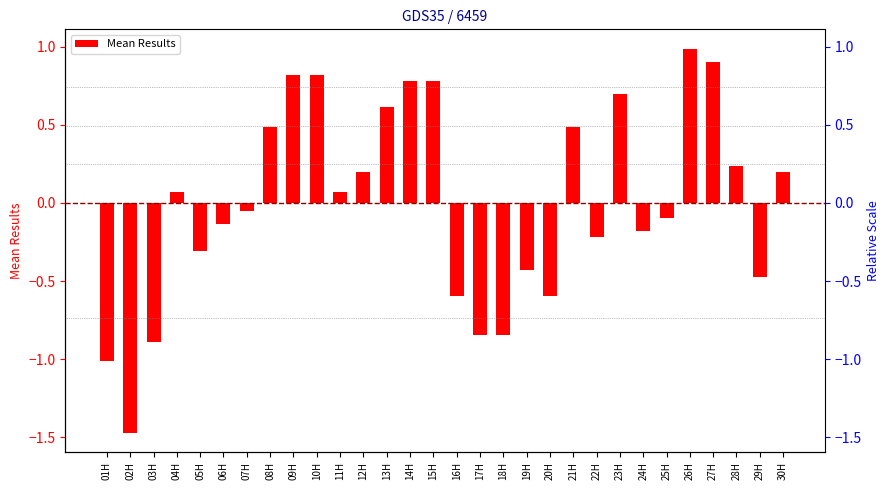

Which category has the lowest value across all series?

02H